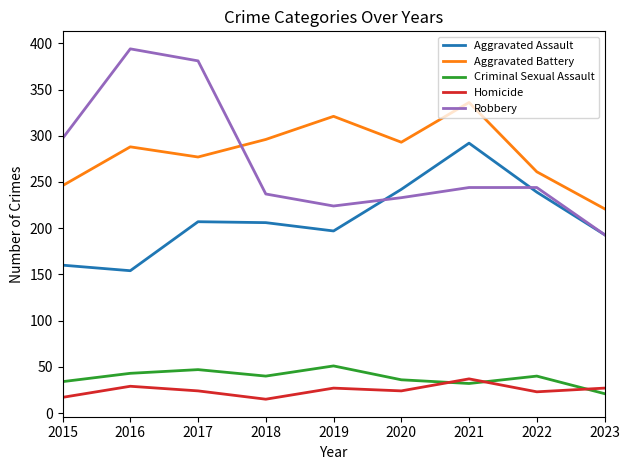

True or false: Criminal Sexual Assault has a value of 43 at 2016.

True